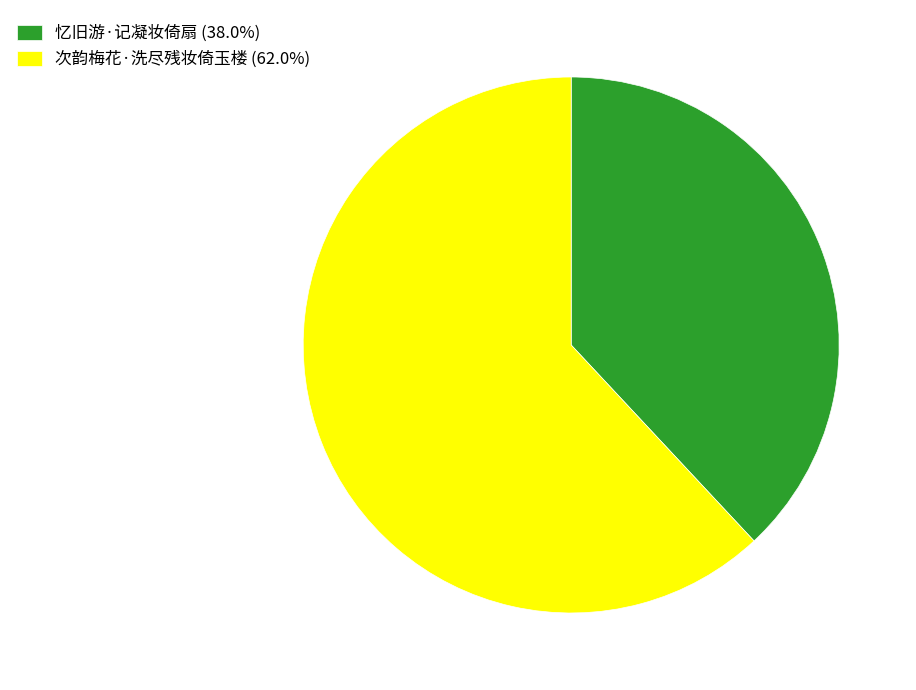

Is 忆旧游·记凝妆倚扇 (38.0%) the majority of the pie?

No